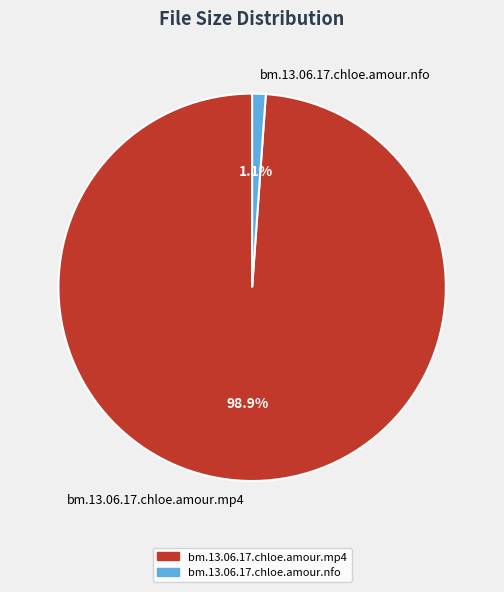

To the nearest percent, what percentage of the pie is bm.13.06.17.chloe.amour.nfo?

1%